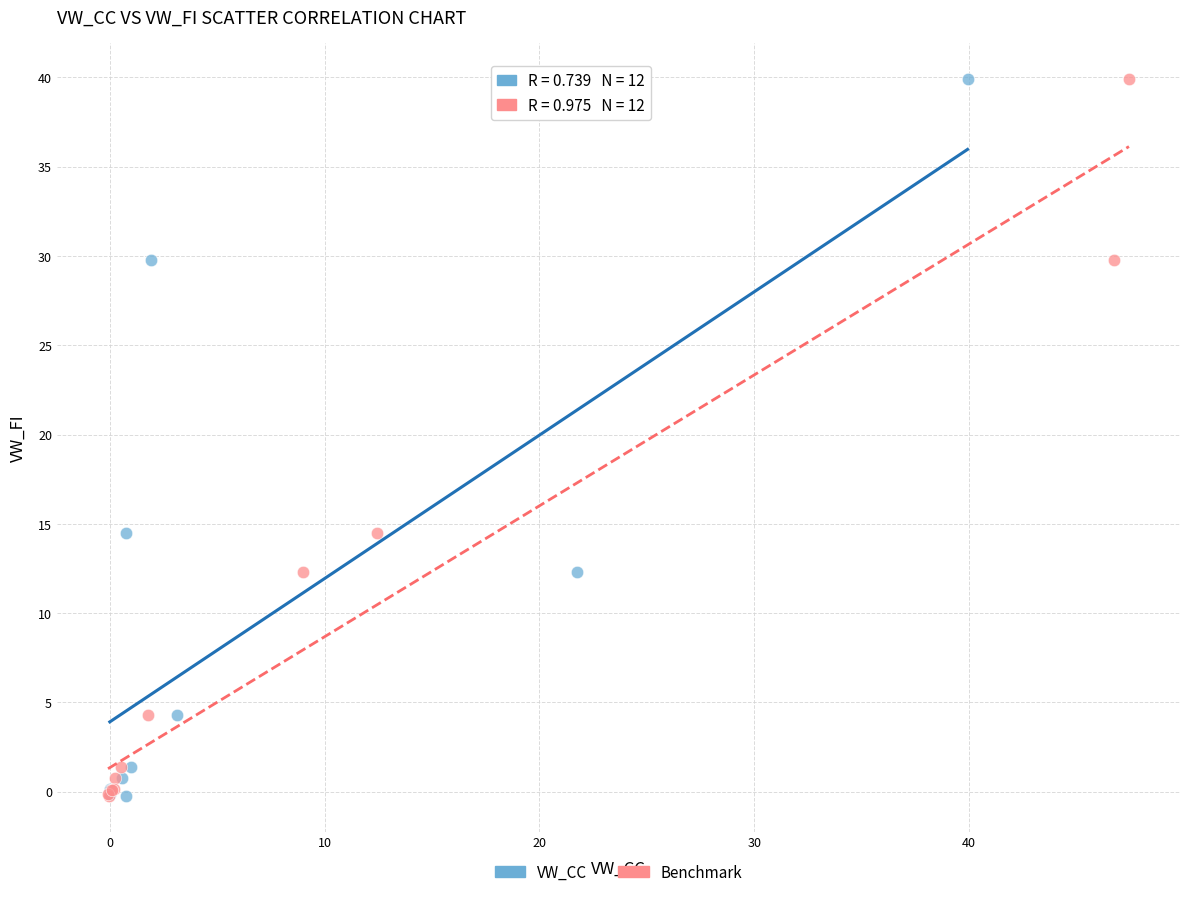

What are all the series names shown in the legend?

VW_CC, Benchmark